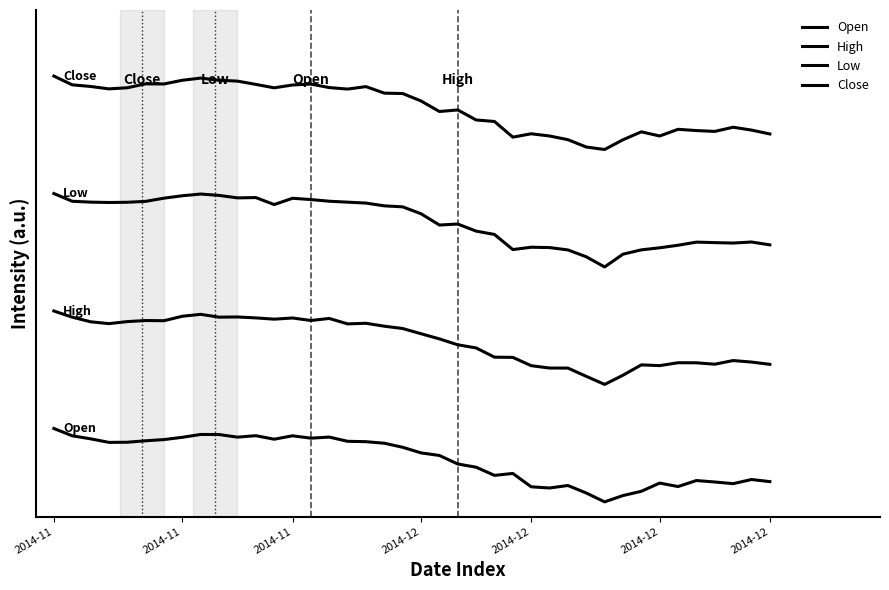

What is the maximum value for High?

13.0